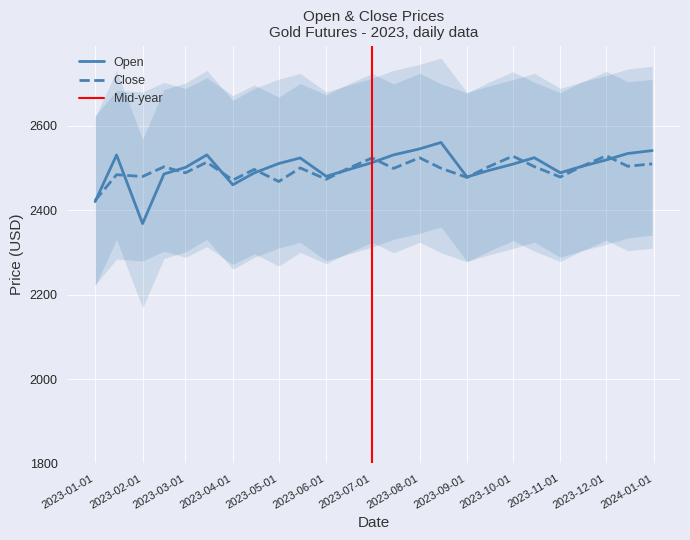

What is the label of the 1st point from the left?

2023-01-01